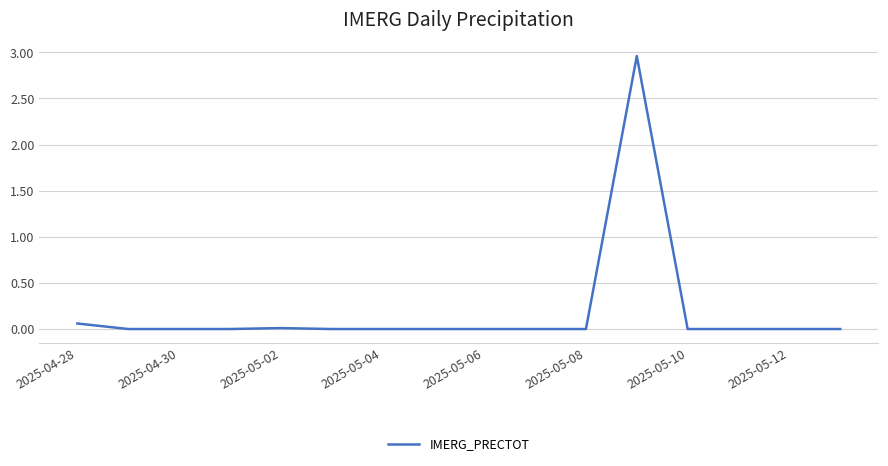

How many interior local peaks (higher than both neighbors) does the data have?

2